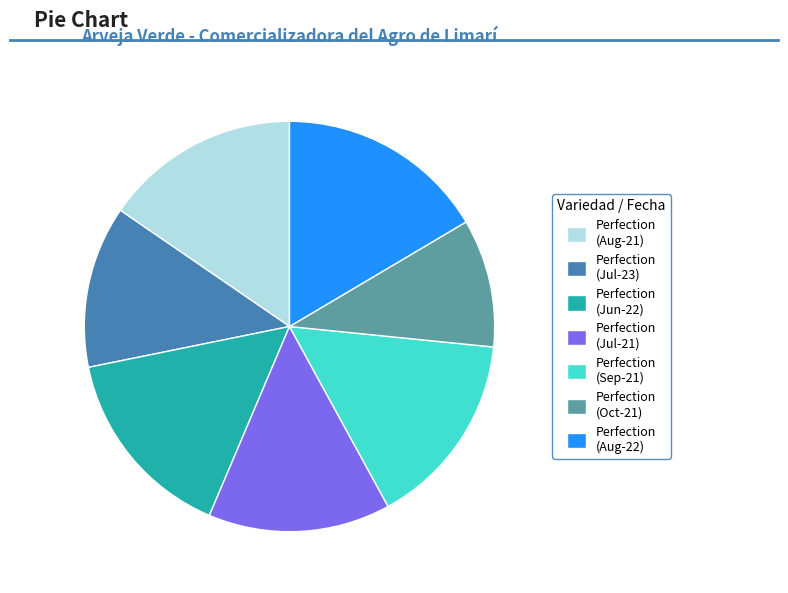

True or false: Perfection (Sep-21) accounts for 15% of the total.

True